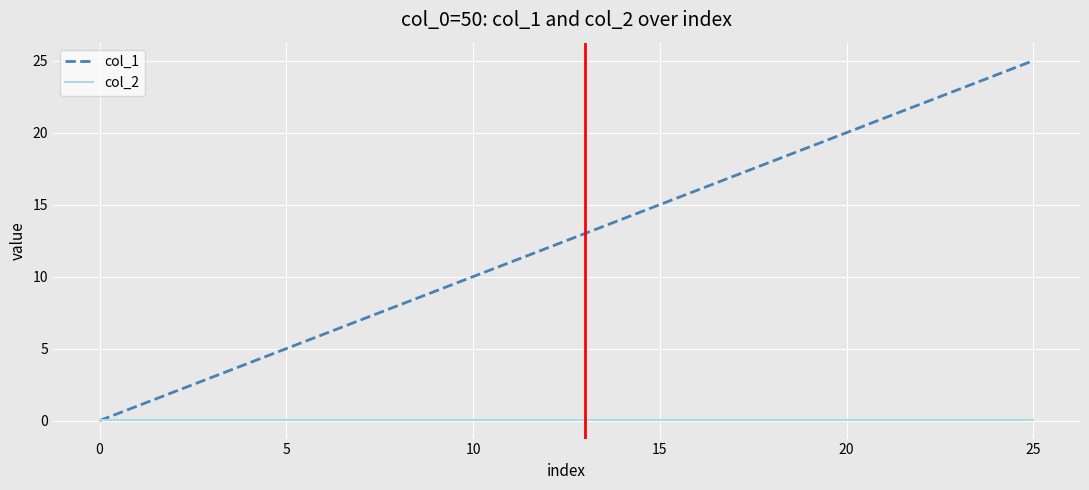

List the series in order of their peak value, lowest first.

col_2, col_1